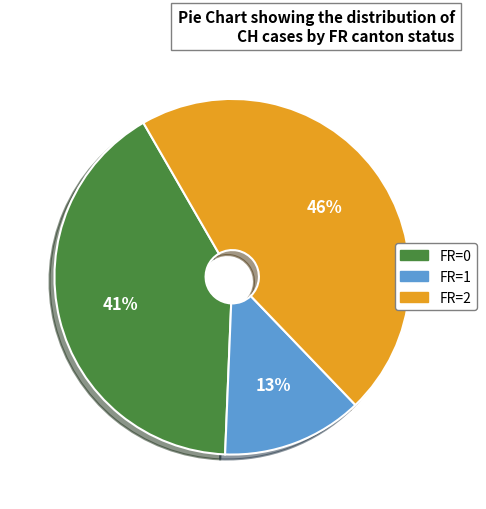

To the nearest percent, what is the difference between the largest and smallest slice percentages?

33%